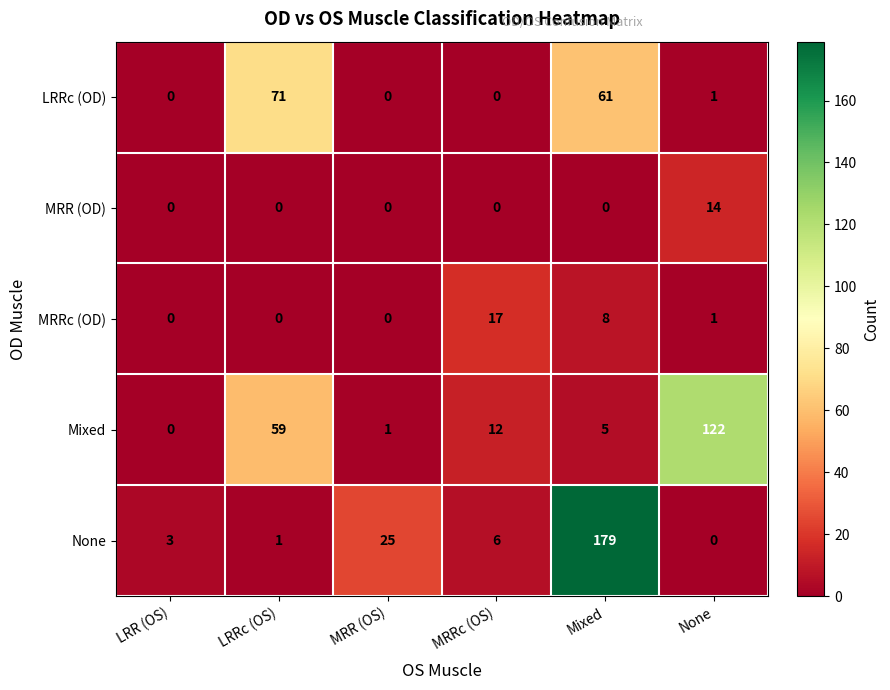

At how many categories does at least one series exceed 143?

1